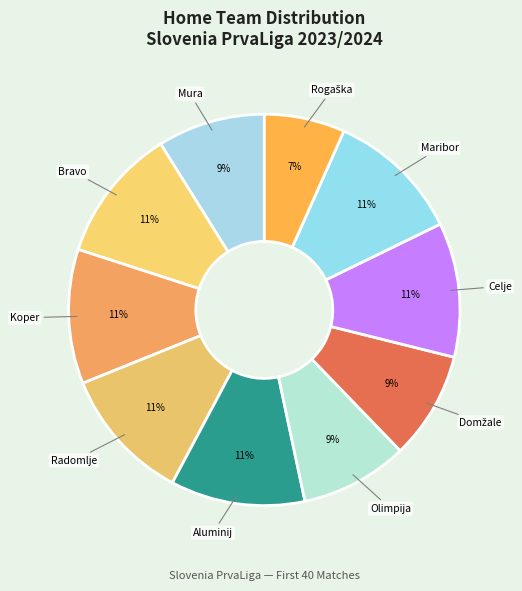

Combined, do Maribor and Olimpija account for over 50%?

No